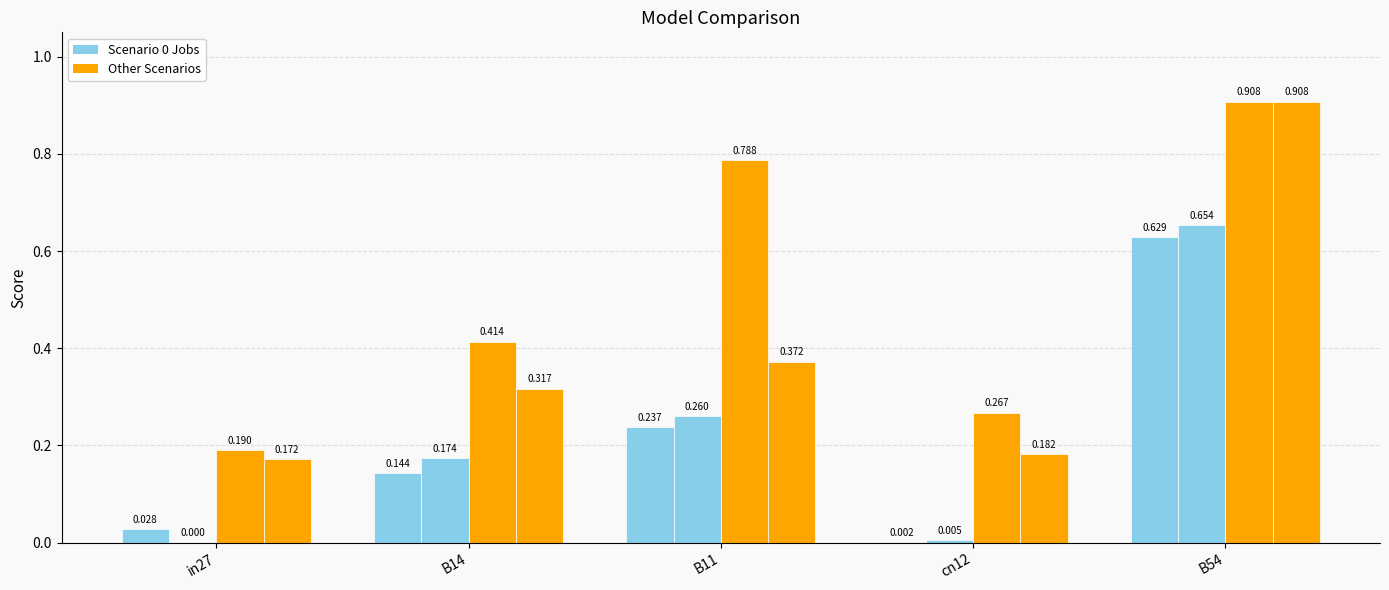

What is the total value across all series at B11?

1.7